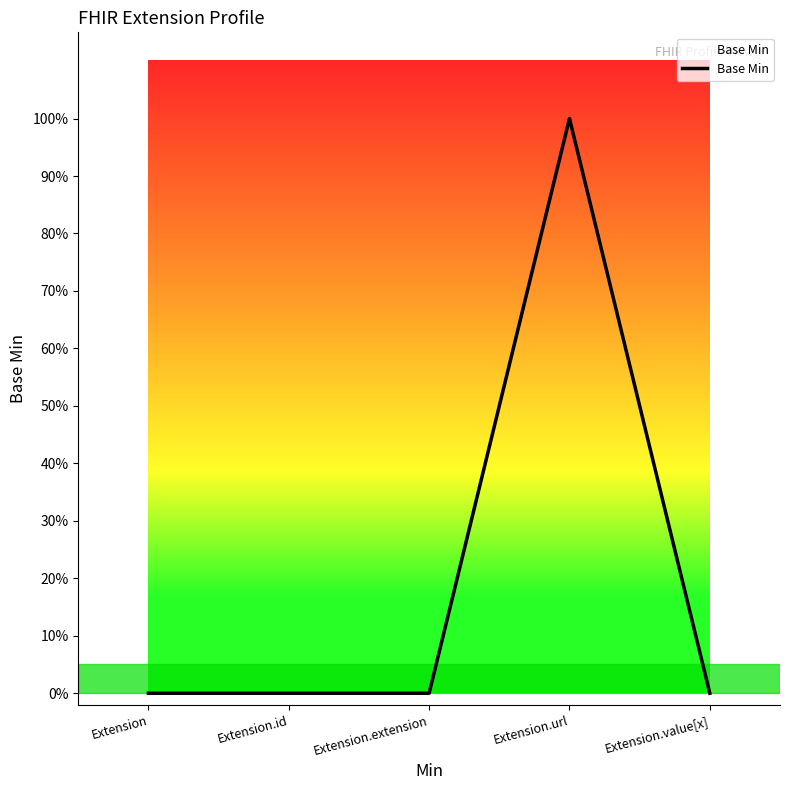

Does the chart have visible grid lines?

No